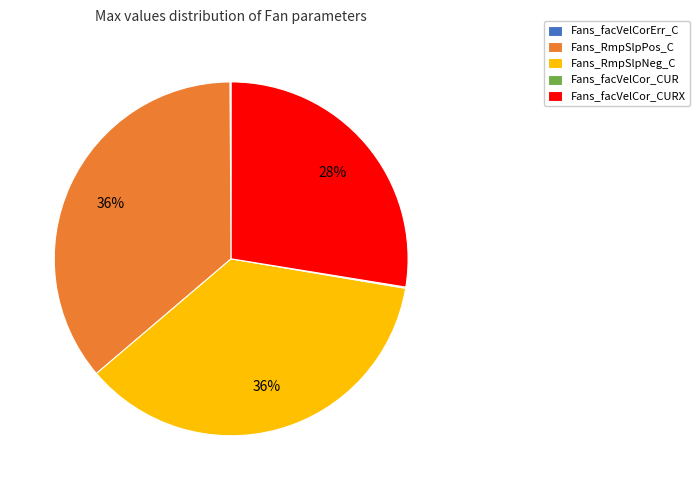

To the nearest percent, what is the average slice percentage?

20%